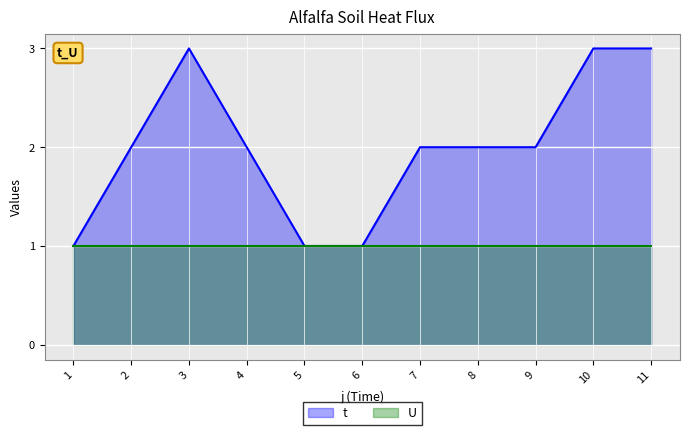

Does the chart display data point markers on the line(s)?

No